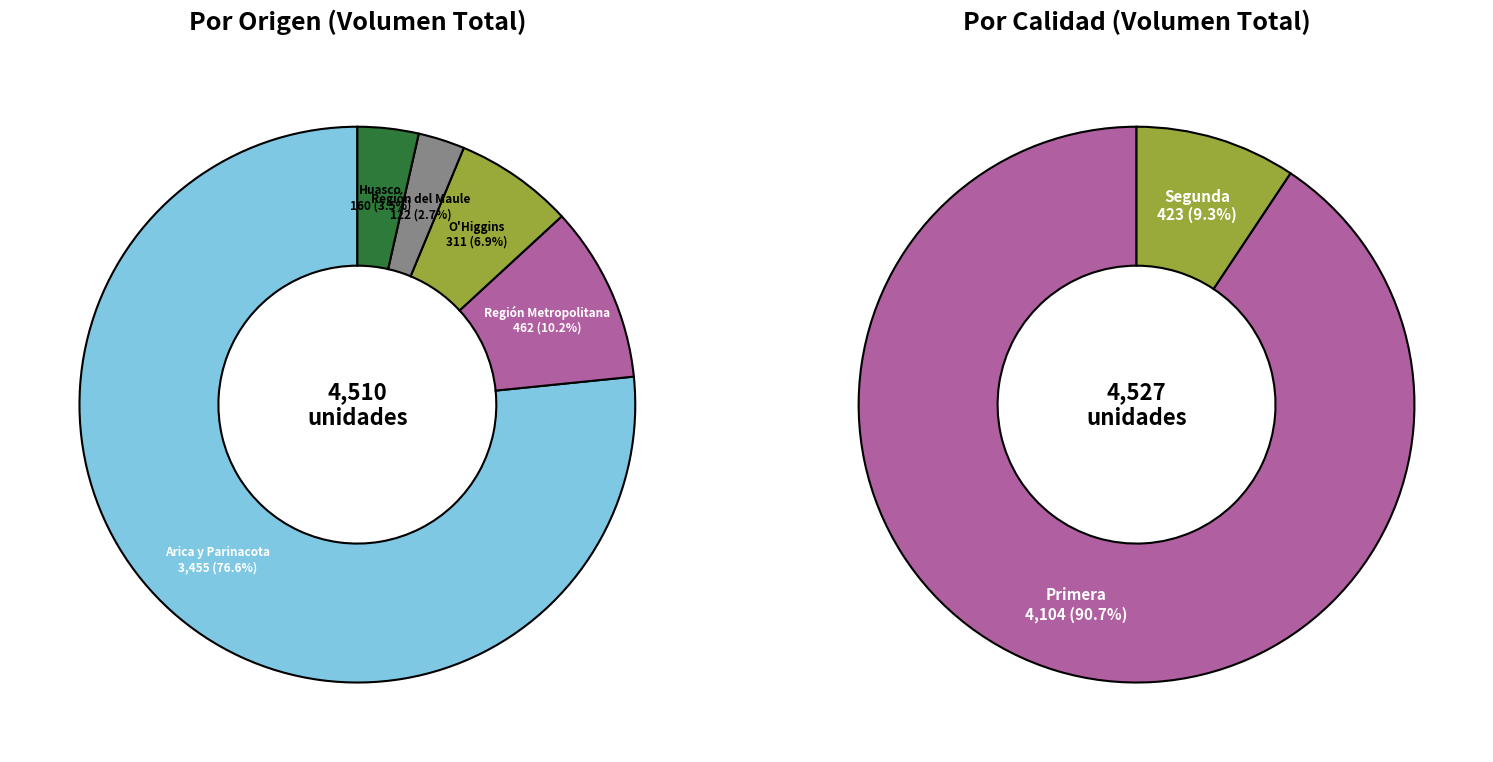

What portion of the pie excludes 29?

98.0%